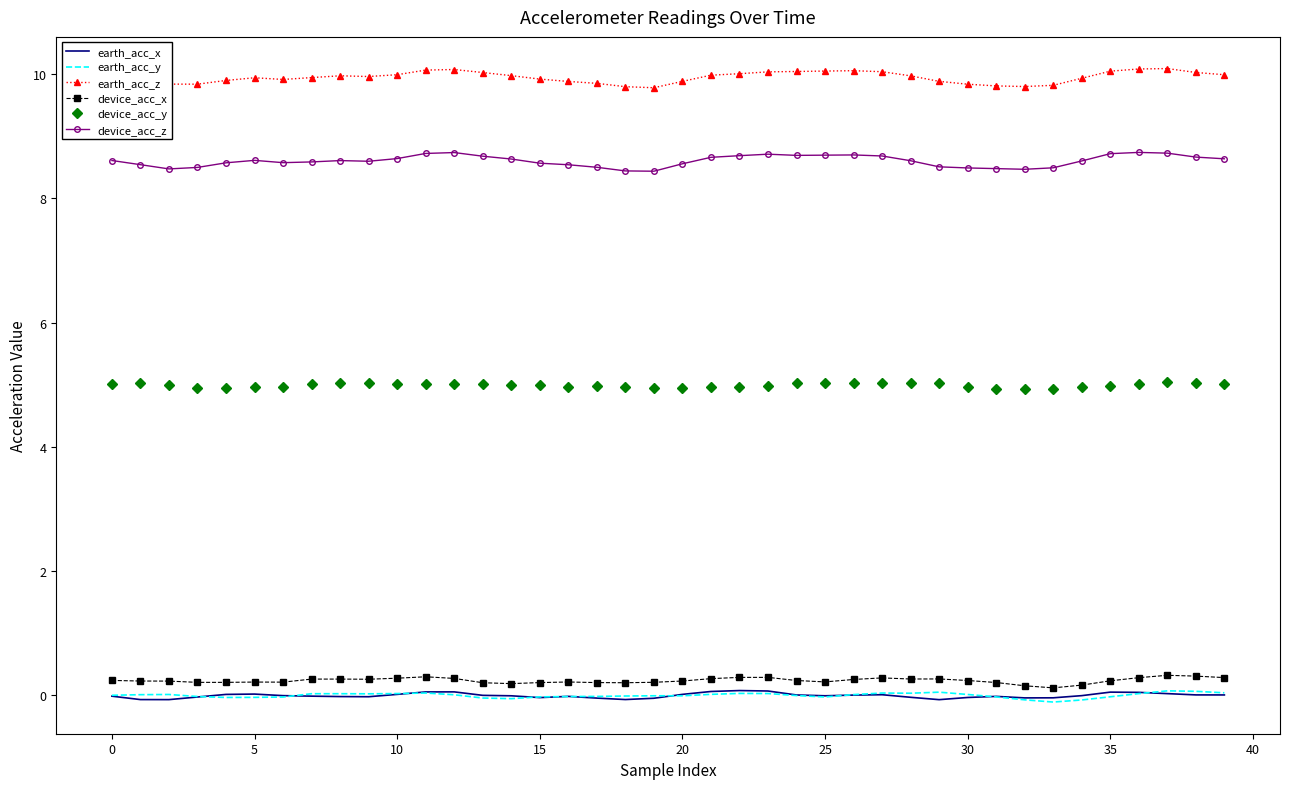

What is the maximum value for device_acc_x?

0.3